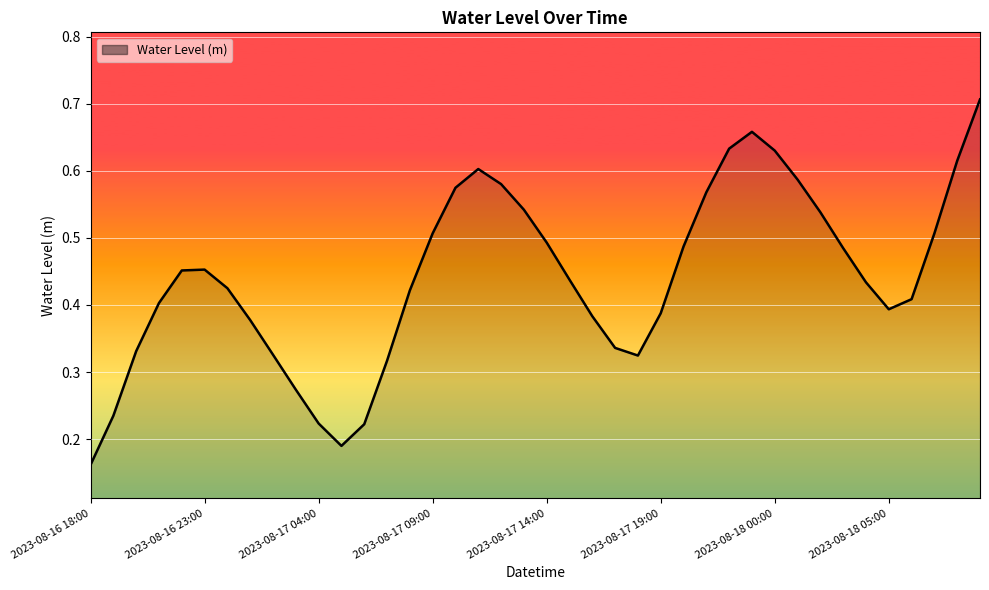

How many lines are shown in the chart?

1